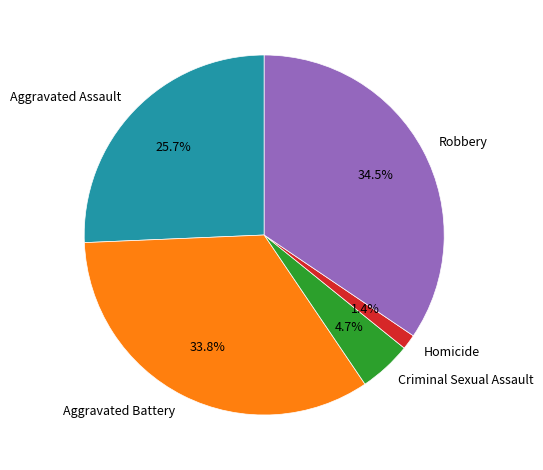

To the nearest percent, what percentage of the pie is Aggravated Battery?

34%